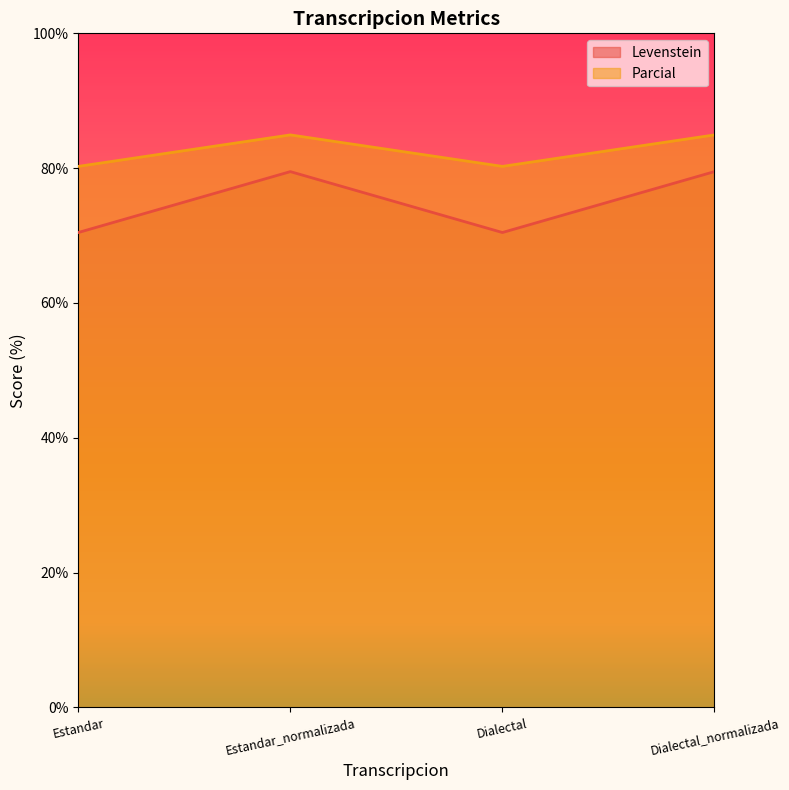

At which label is Levenstein closest to 74?

Estandar